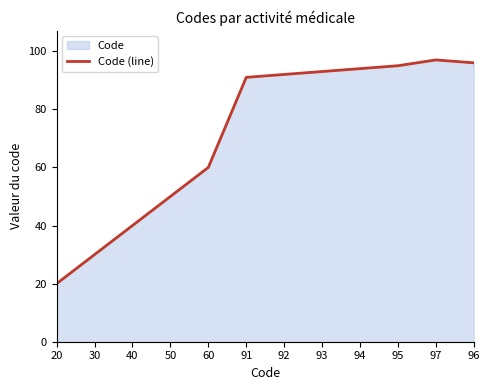

List the labels in order of value, smallest first.

20, 30, 40, 50, 60, 91, 92, 93, 94, 95, 96, 97